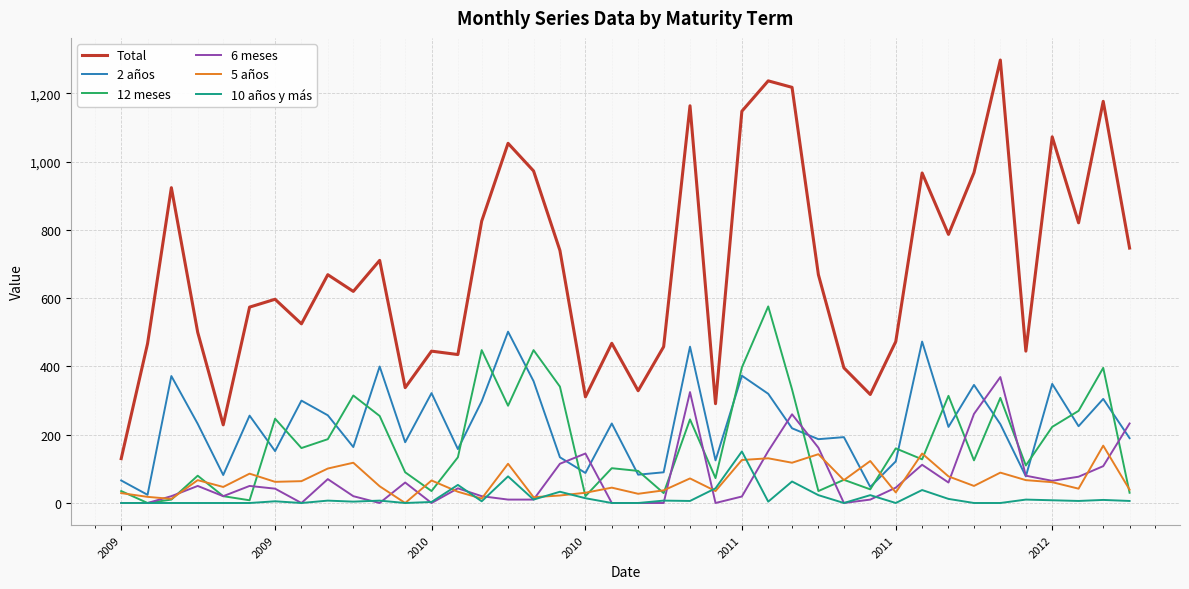

How many interior local peaks does the 12 meses series have?

13